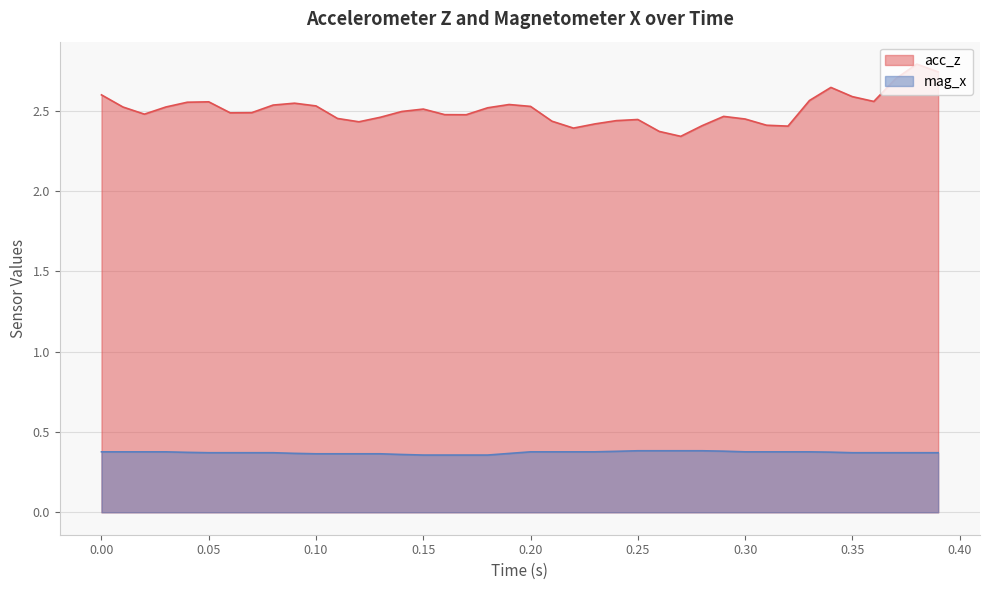

Rank the series by their maximum value, from highest to lowest.

acc_z, mag_x